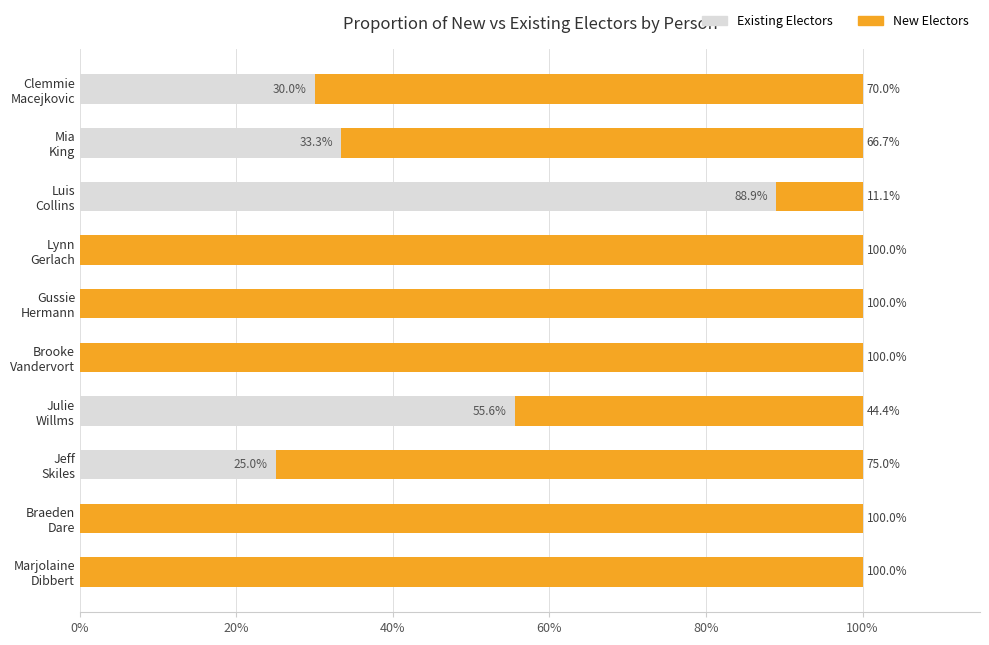

What is the sum of all Existing Electors values?

232.8